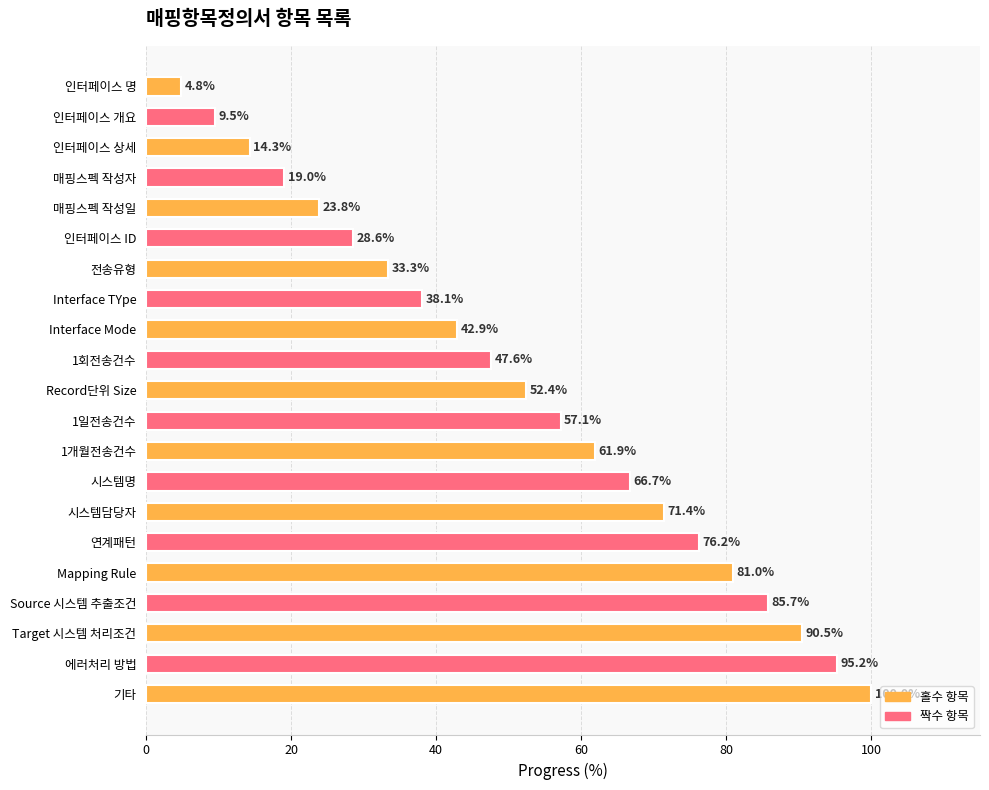

List the labels in order of value, largest first.

기타, 에러처리 방법, Target 시스템 처리조건, Source 시스템 추출조건, Mapping Rule, 연계패턴, 시스템담당자, 시스템명, 1개월전송건수, 1일전송건수, Record단위 Size, 1회전송건수, Interface Mode, Interface TYpe, 전송유형, 인터페이스 ID, 매핑스펙 작성일, 매핑스펙 작성자, 인터페이스 상세, 인터페이스 개요, 인터페이스 명